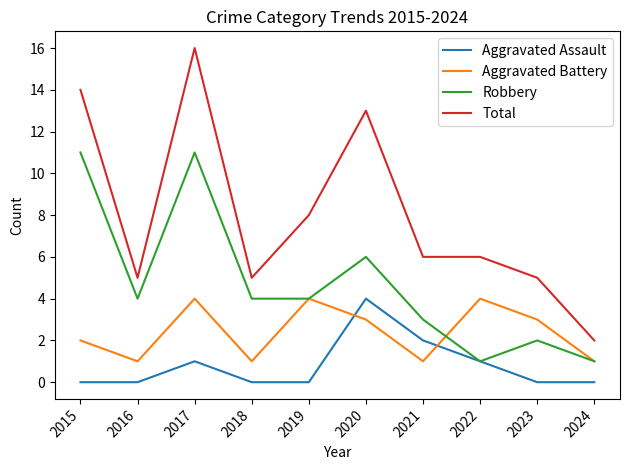

Which series has the largest range (max minus min)?

Total